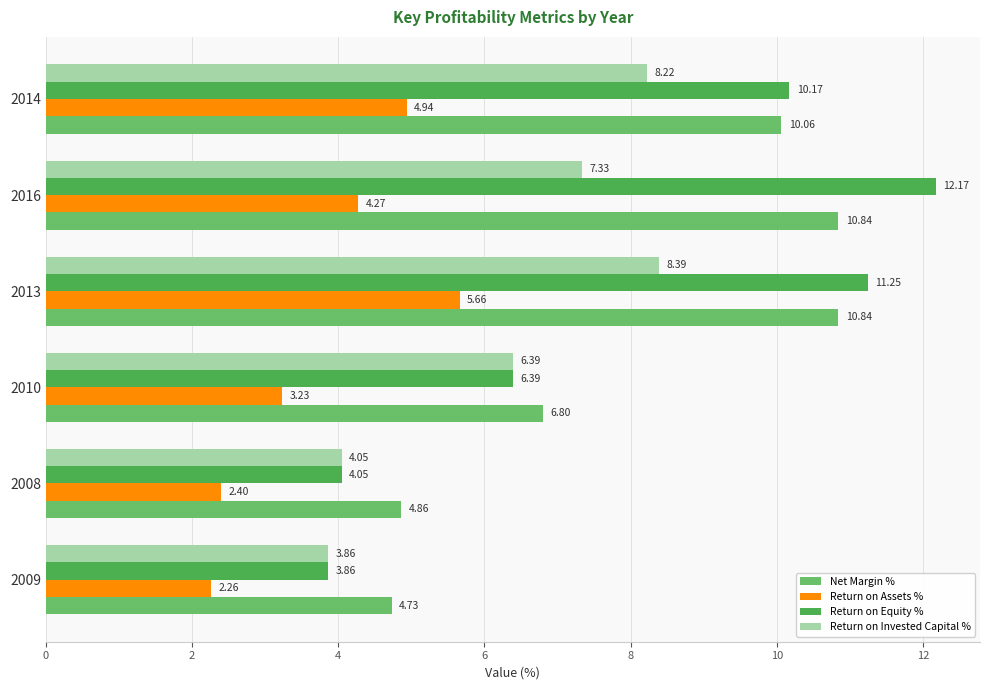

List the labels in order of Return on Assets % value, largest first.

2013, 2014, 2016, 2010, 2008, 2009